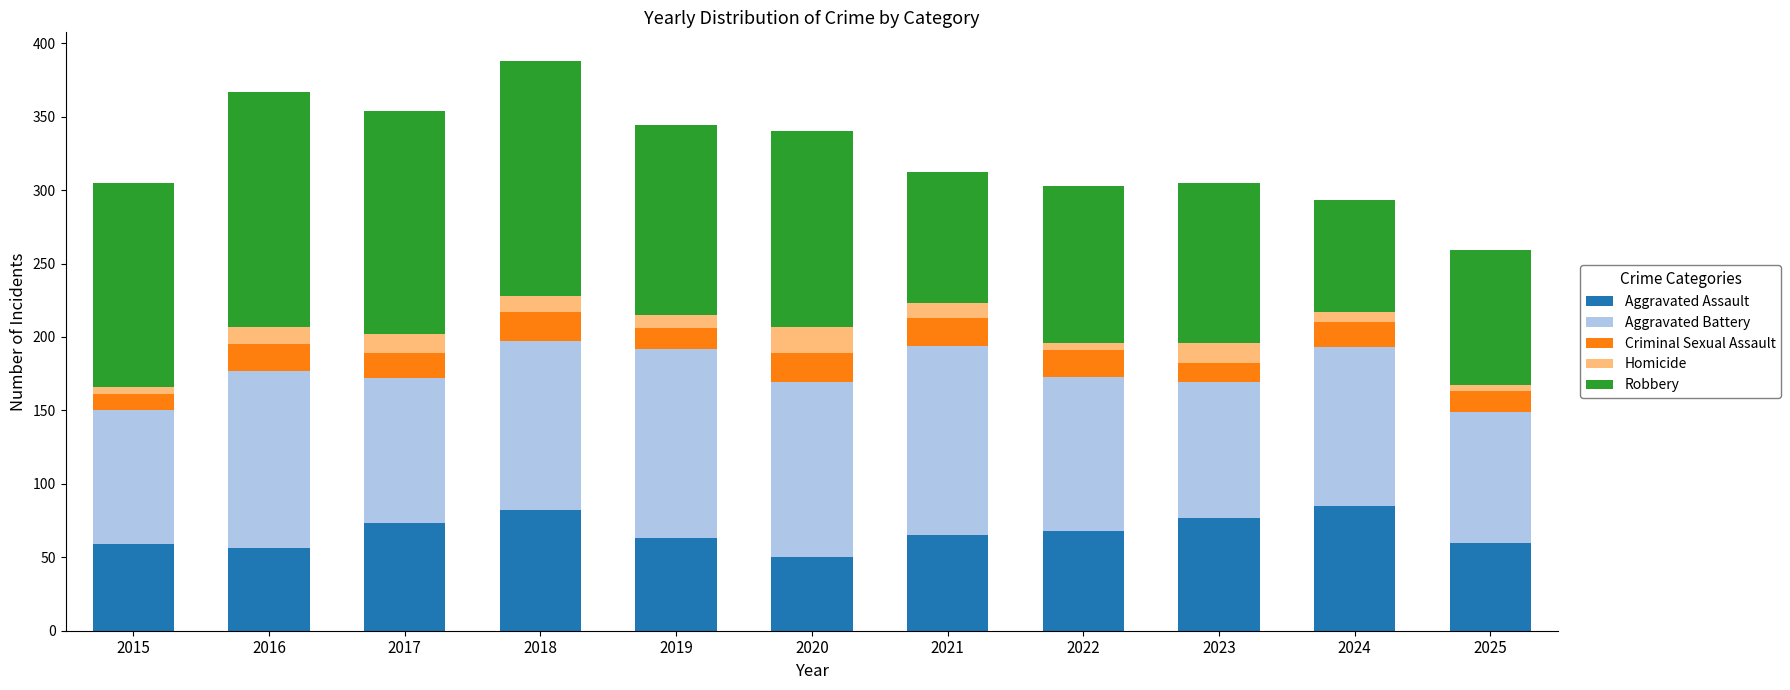

What is the highest value of the Aggravated Assault series?

85